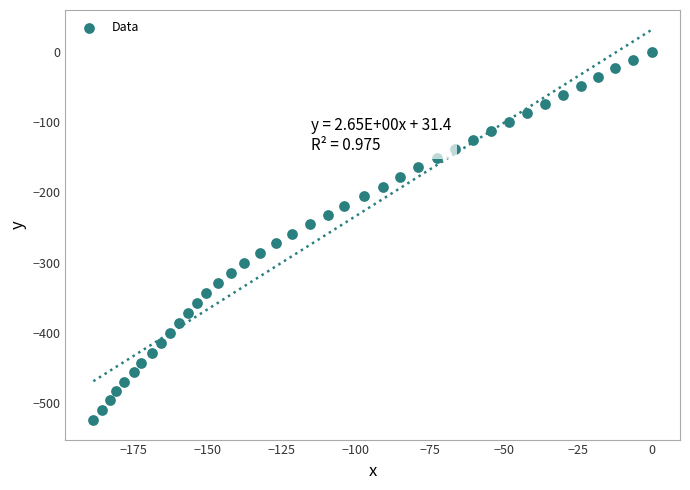

What is the range of Y values (max minus min)?

524.0